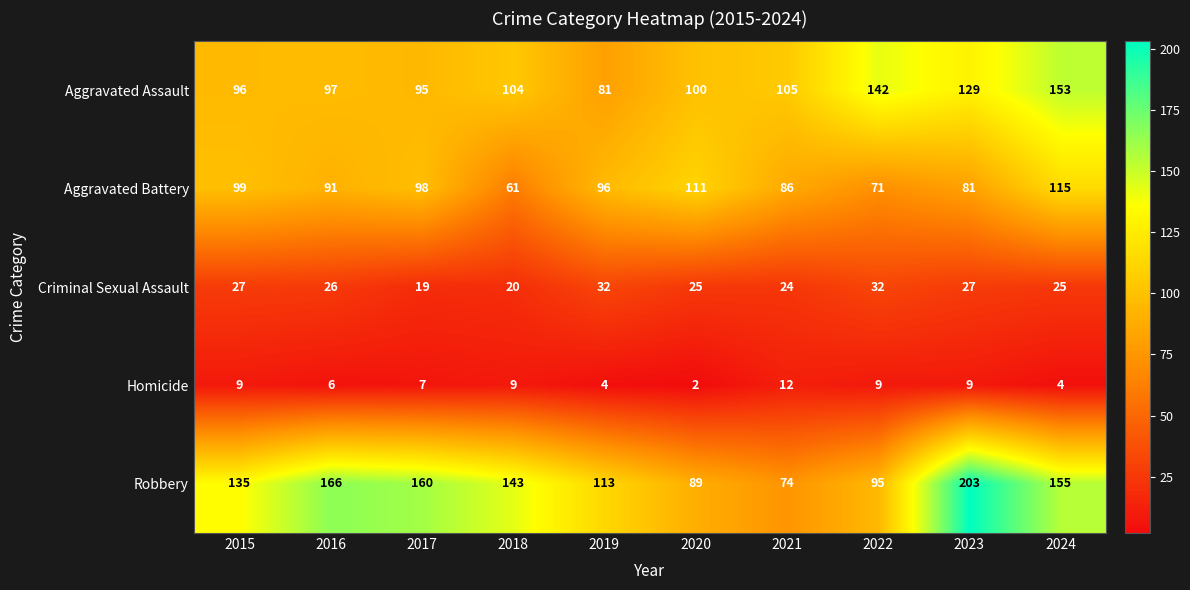

What is the sum of all Aggravated Battery values?

909